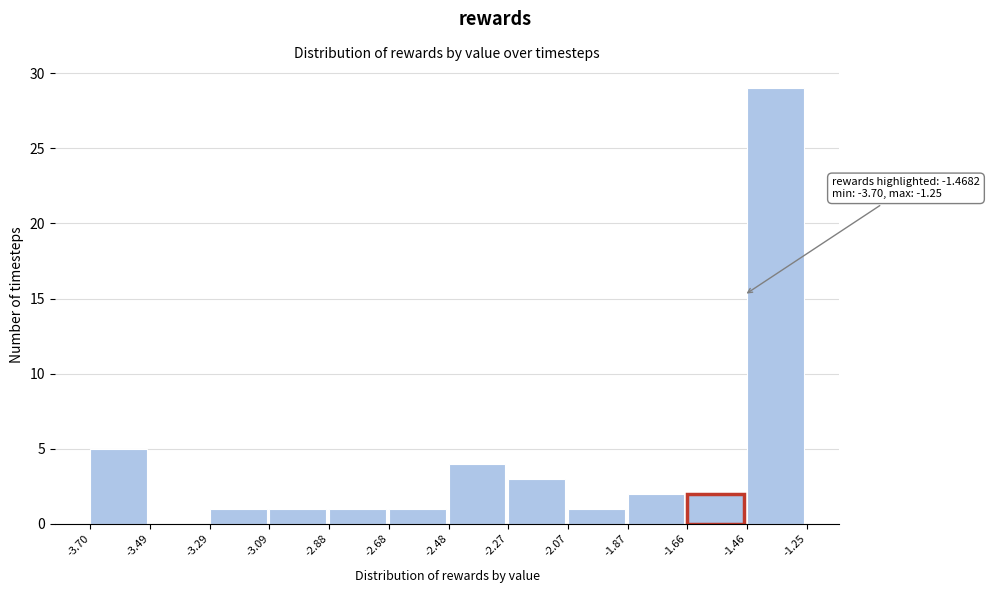

Which range on the x-axis has the tallest bar?

-1.46 to -1.25